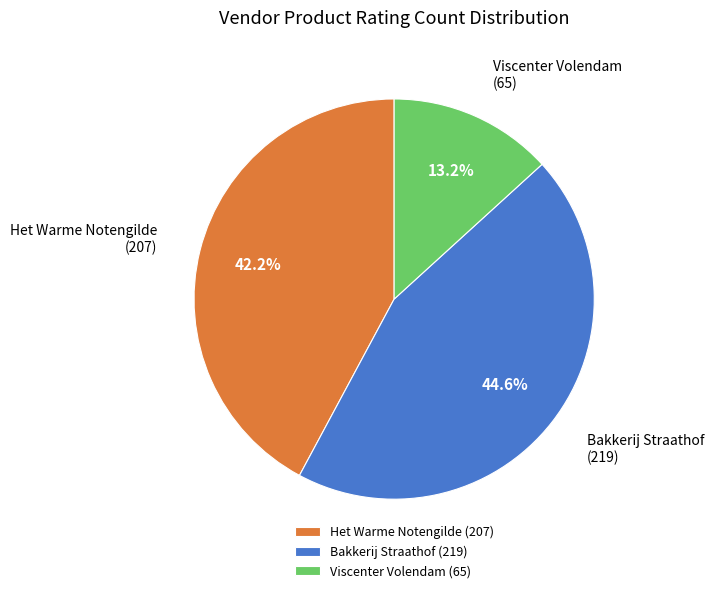

Is the sum of Het Warme Notengilde and Viscenter Volendam greater than half?

Yes